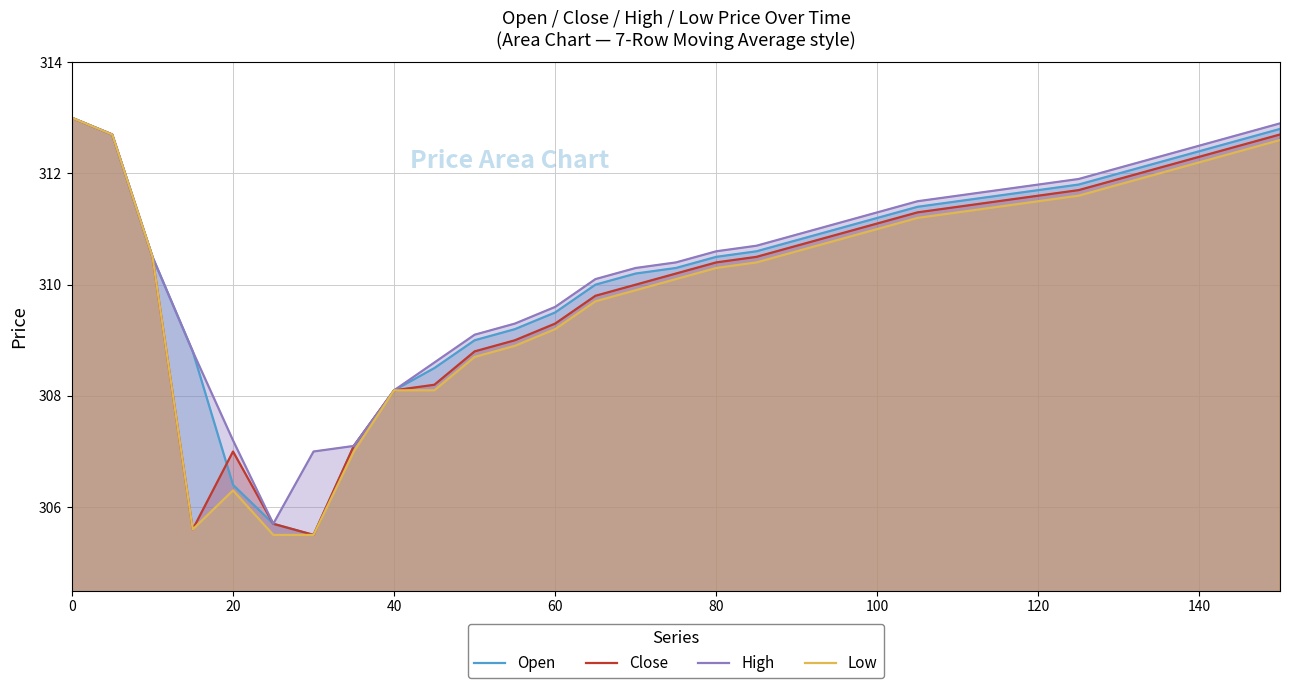

How many distinct data groups are displayed?

4